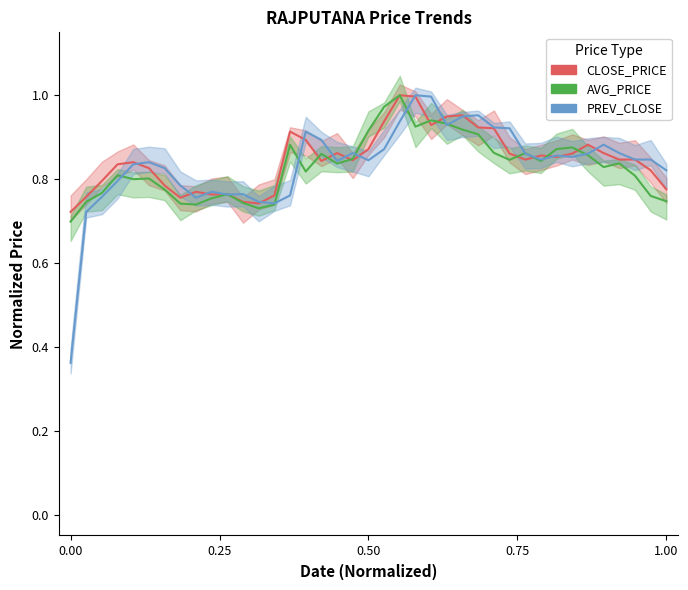

How many categories are shown in the chart?

39